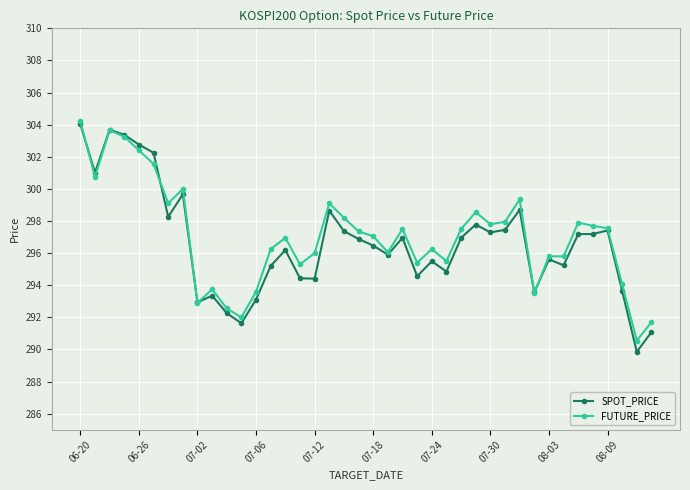

True or false: FUTURE_PRICE has more than 2 interior local peaks.

True